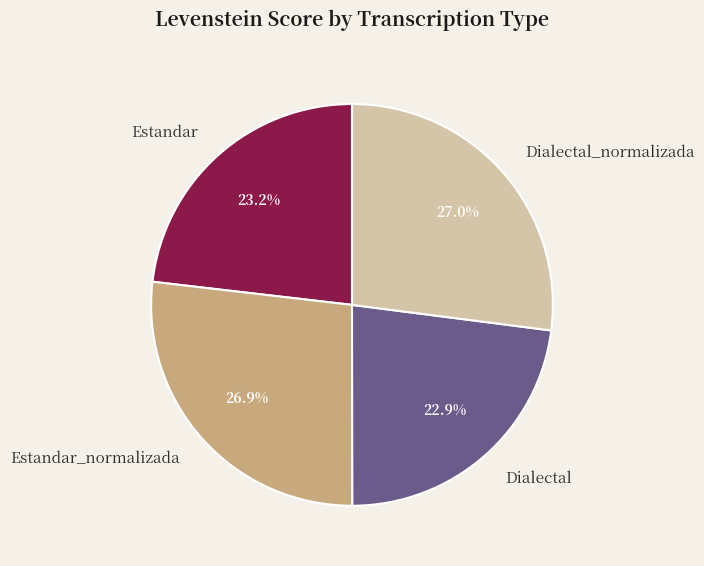

To the nearest percent, what percentage of the pie is Dialectal_normalizada?

27%